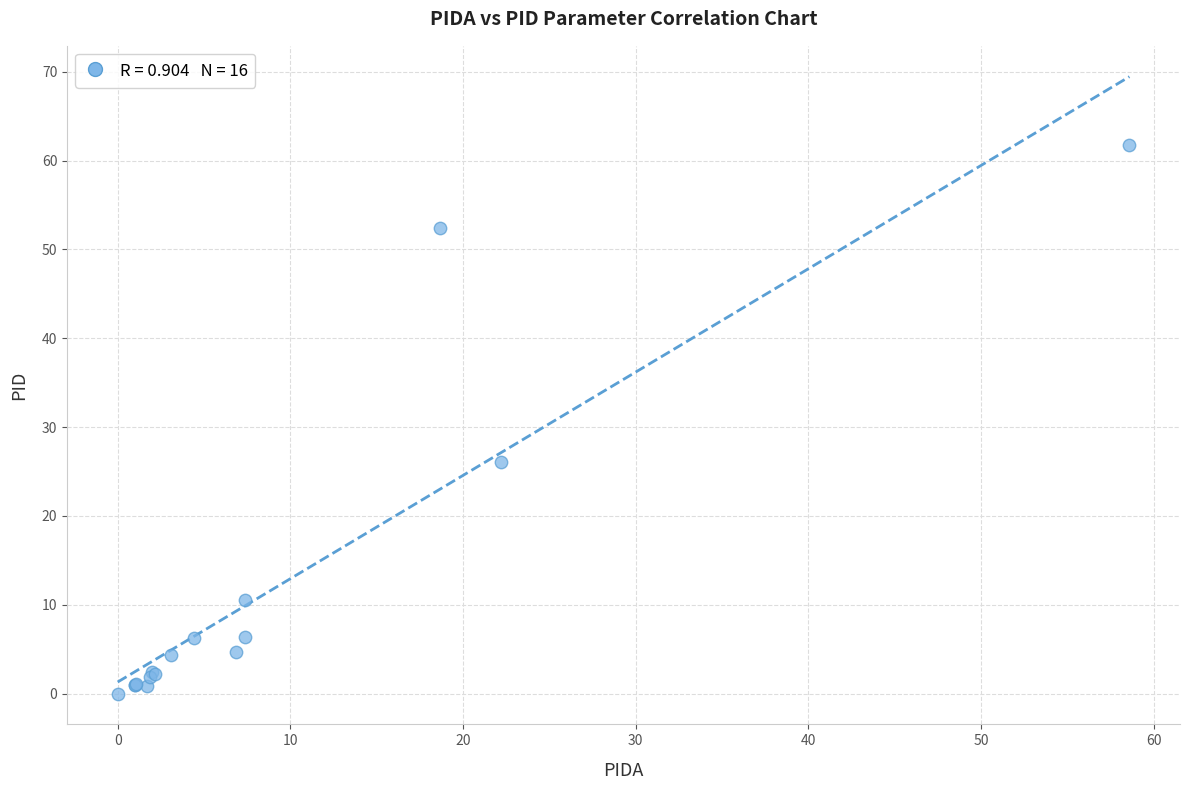

What Y value in the scatter plot is closest to 30?

26.1